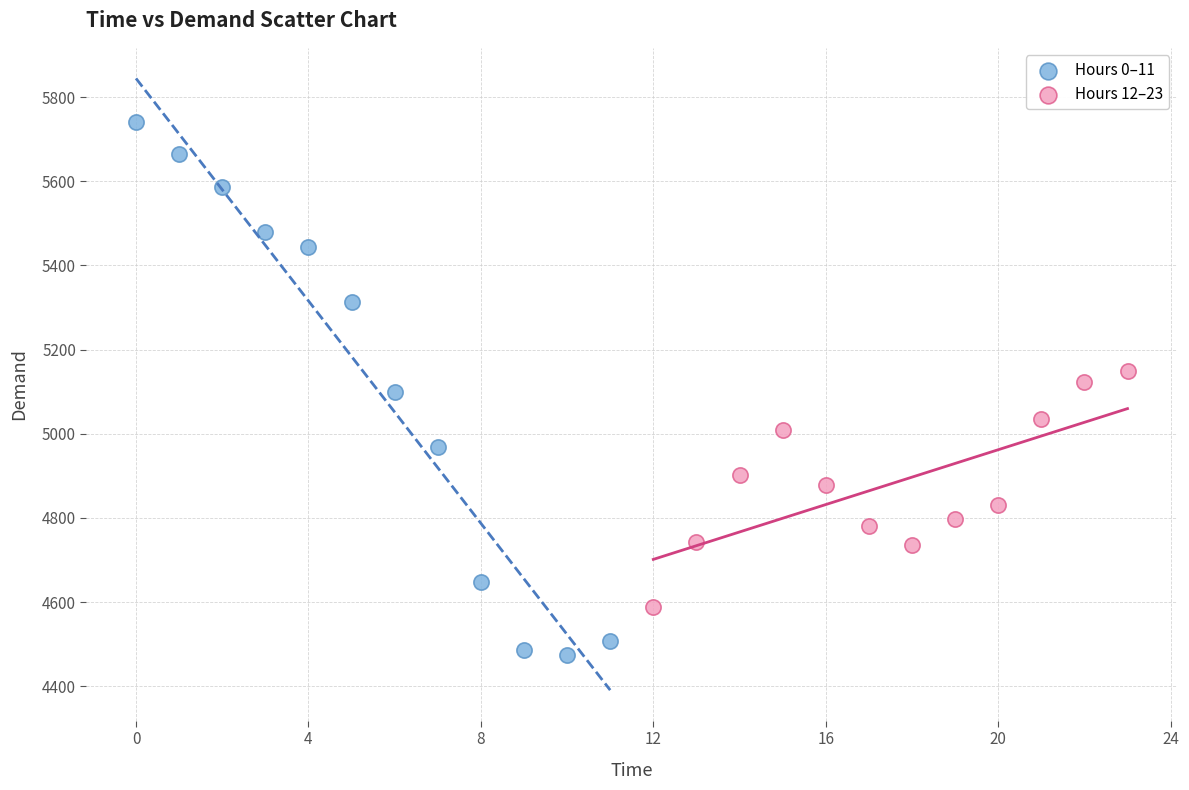

Which series reaches the maximum Y coordinate?

Hours 0–11